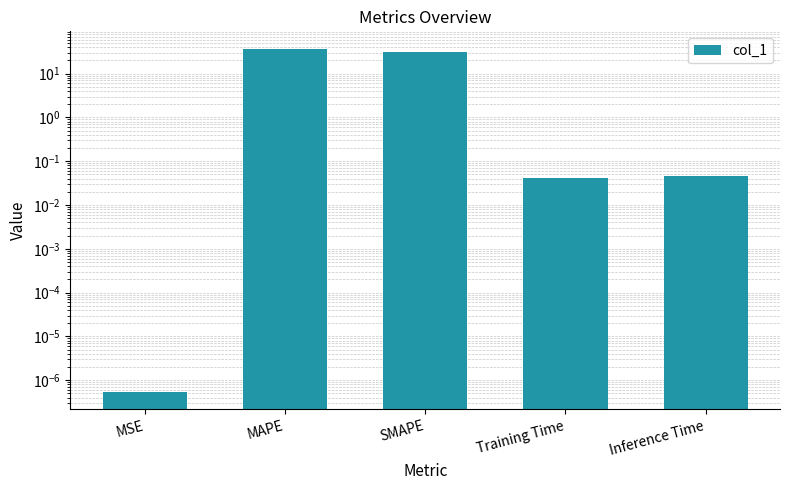

Rank the categories by value from lowest to highest.

MSE, Training Time, Inference Time, SMAPE, MAPE